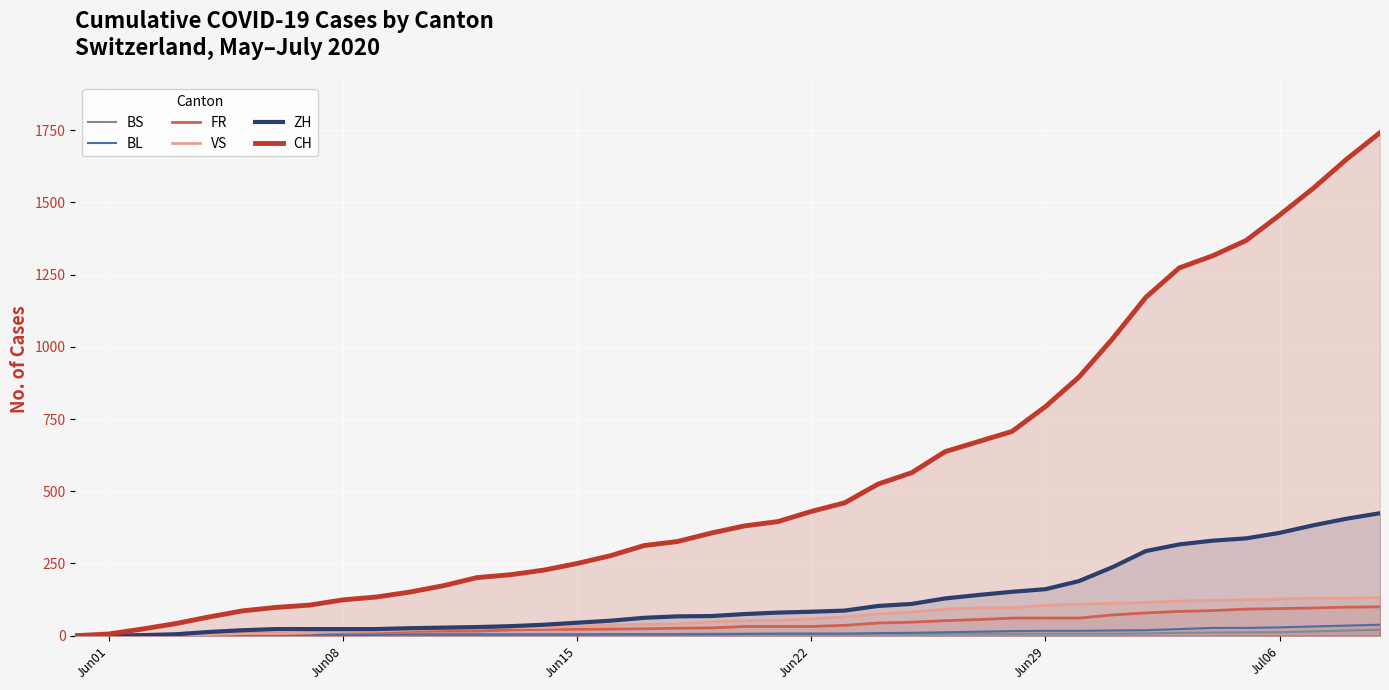

True or false: BL has more than 1 points higher than both neighbors.

False